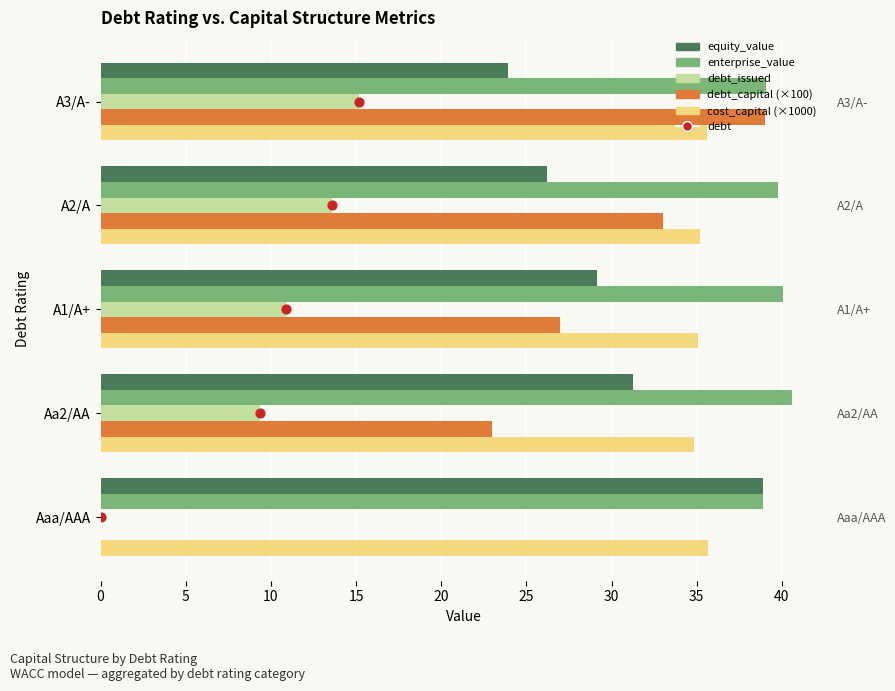

Is the value of debt_capital (×100) at A3/A- greater than the value of enterprise_value at A2/A?

No